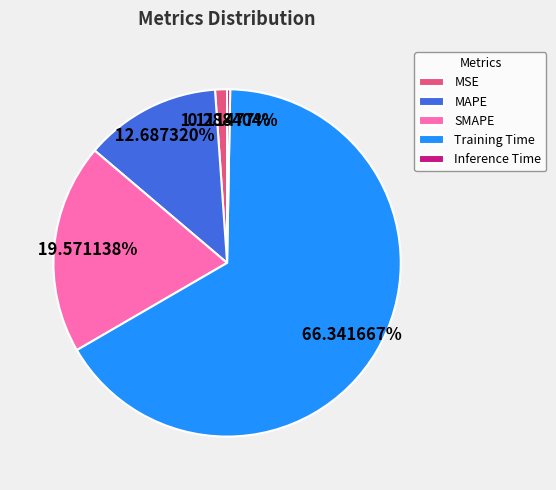

To the nearest percent, what is the average slice percentage?

20%